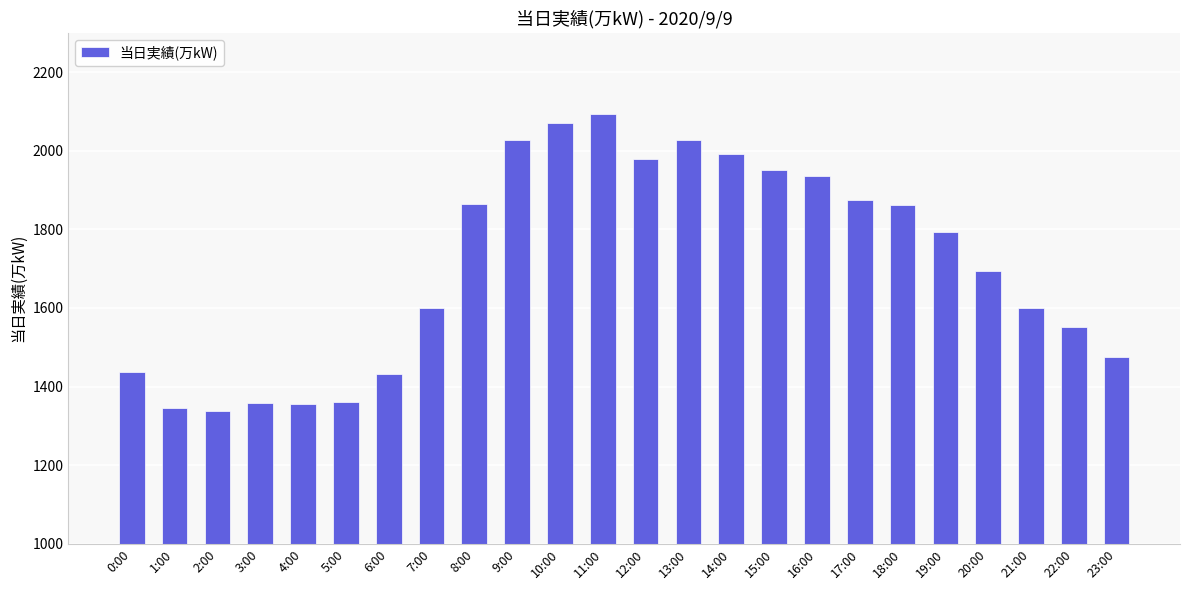

What is the minimum value shown in the chart?

1339